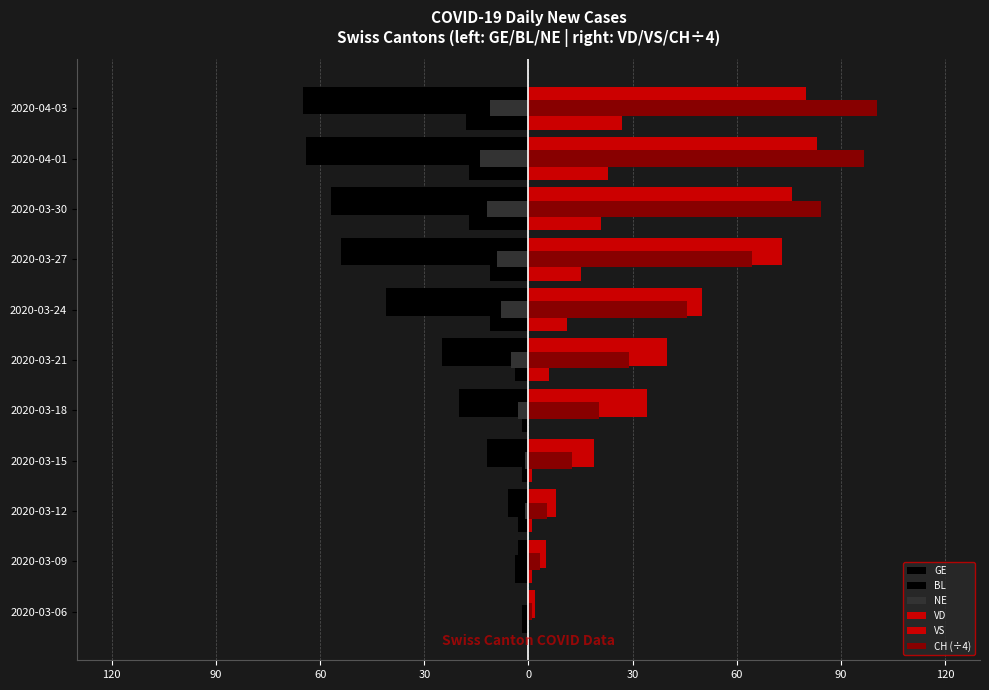

What is the smallest value displayed?

-65.0